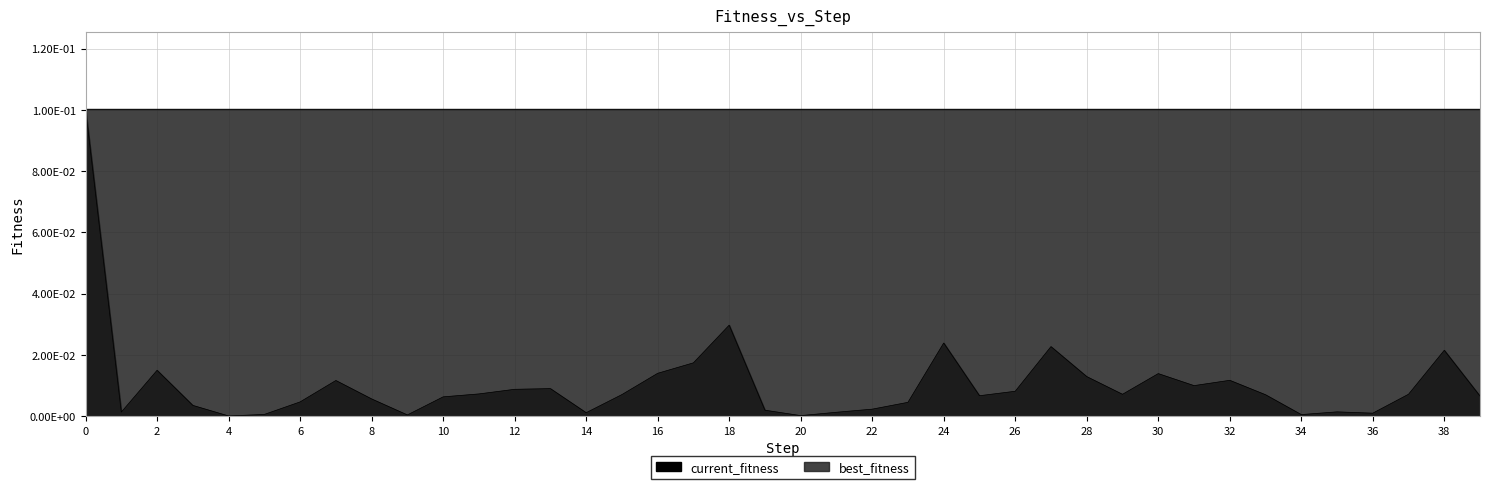

The chart shows a value of 0.0 at 9. True or false?

False